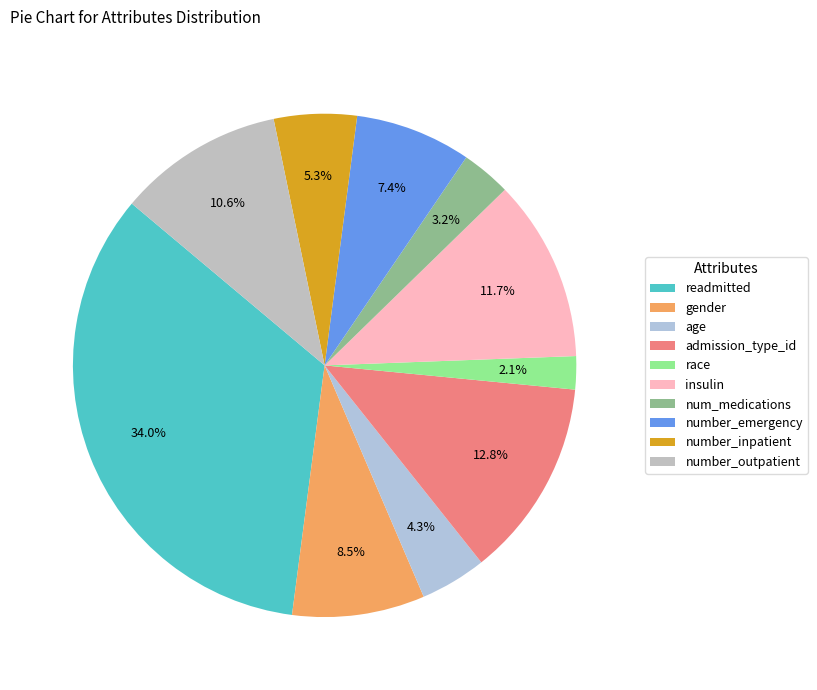

What is the total percentage of admission_type_id and age?

17.0%